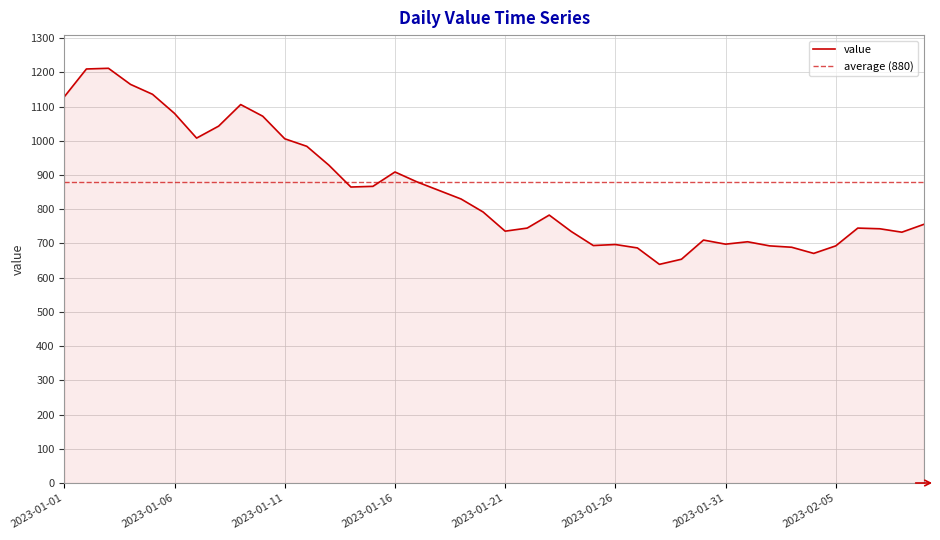

Between 2023-01-12 and 2023-01-14, which is larger?

2023-01-12